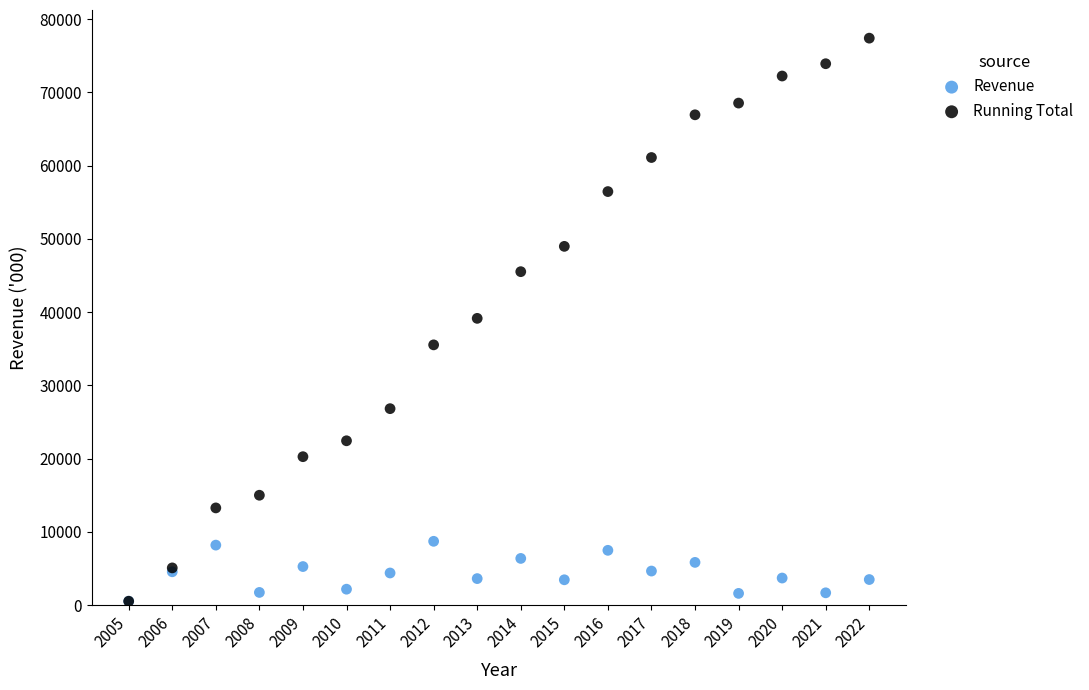

What are all the series names shown in the legend?

Revenue, Running Total